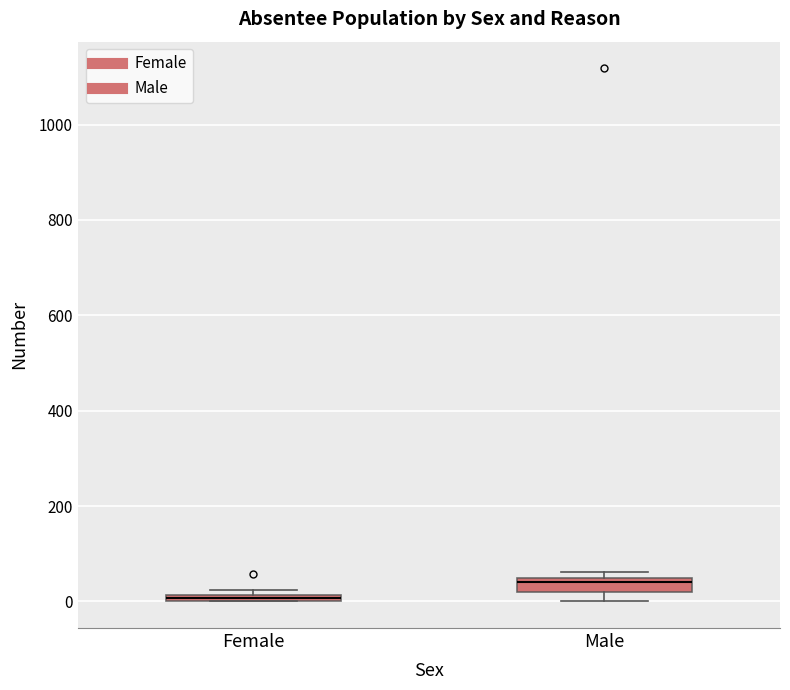

Which box has the highest median line?

Male